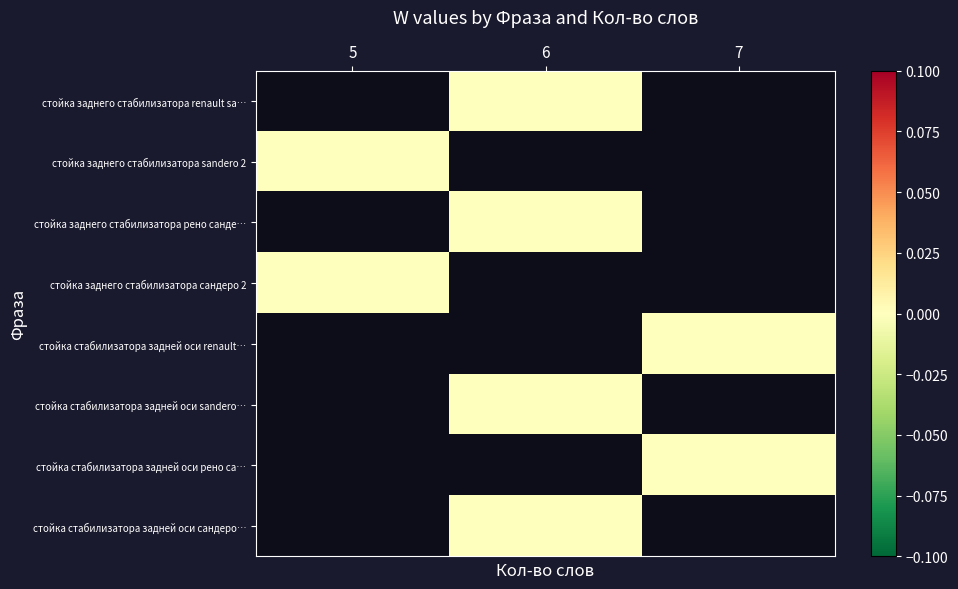

True or false: row_5 has a value of 0.0 at 6.

True